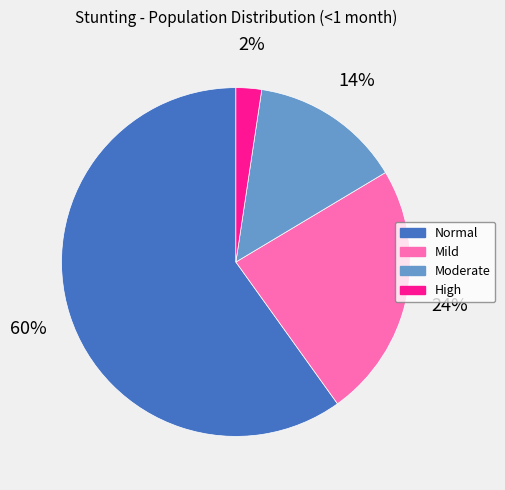

To the nearest percent, what is the difference between the largest and smallest slice percentages?

58%